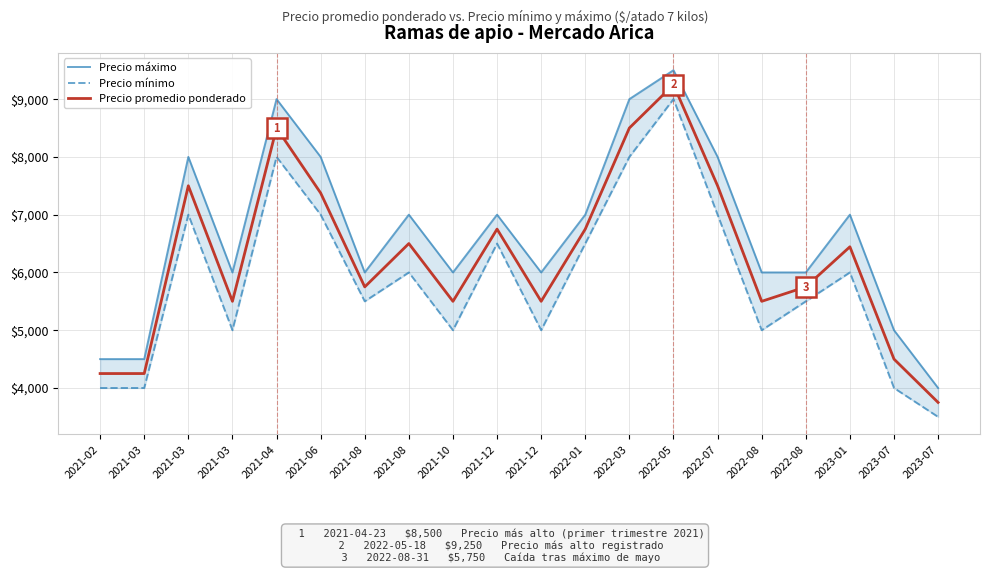

Between 2021-12 and 2023-07, which series saw the biggest shift?

Precio máximo